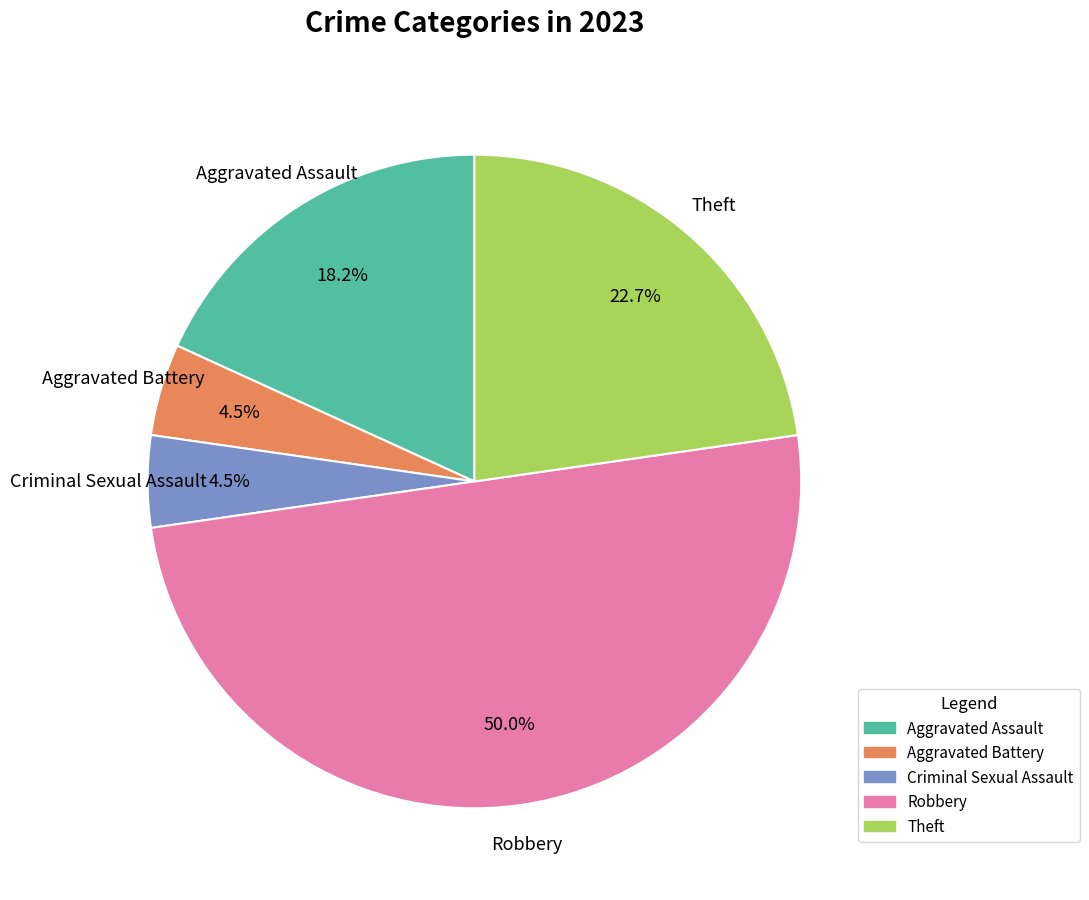

Is it true that Theft is 11% of the pie?

False